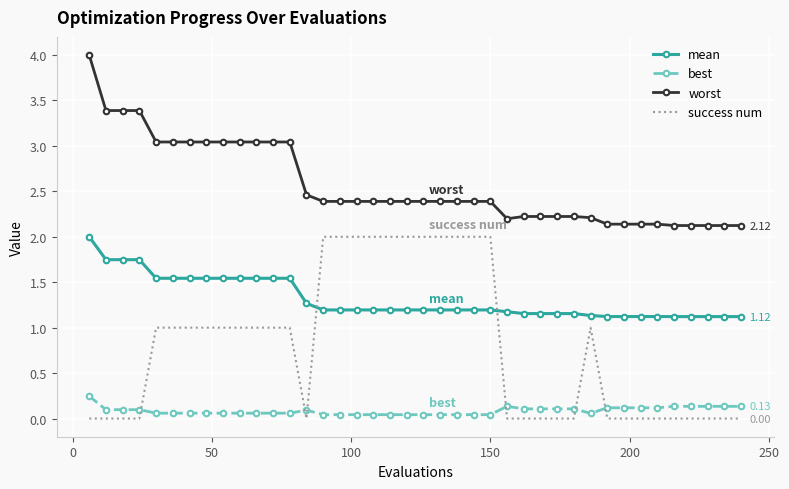

Which series has the largest total across all categories?

worst